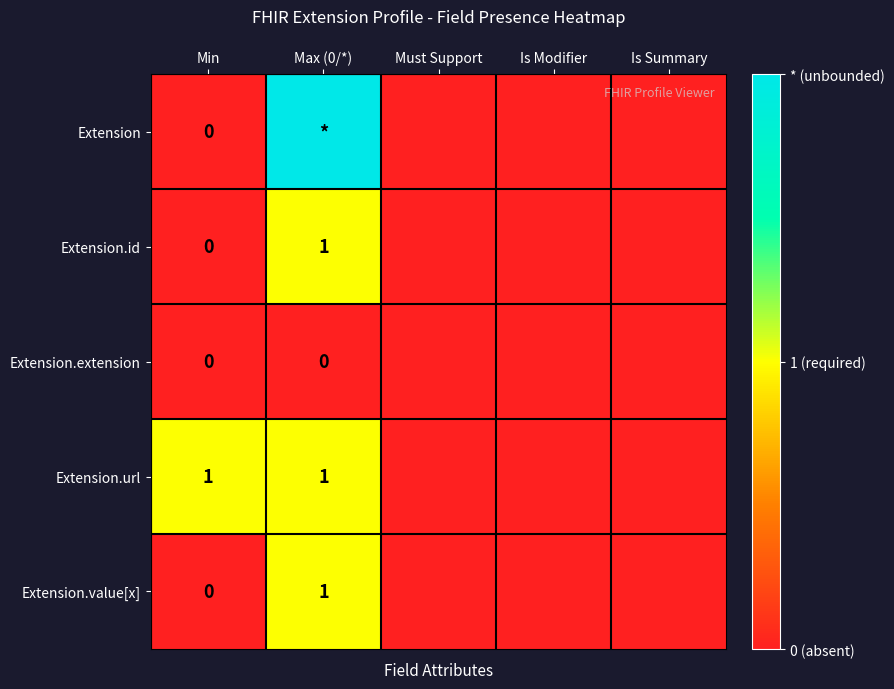

The value of Extension.value[x] at Max (0/*) is 1. True or false?

True